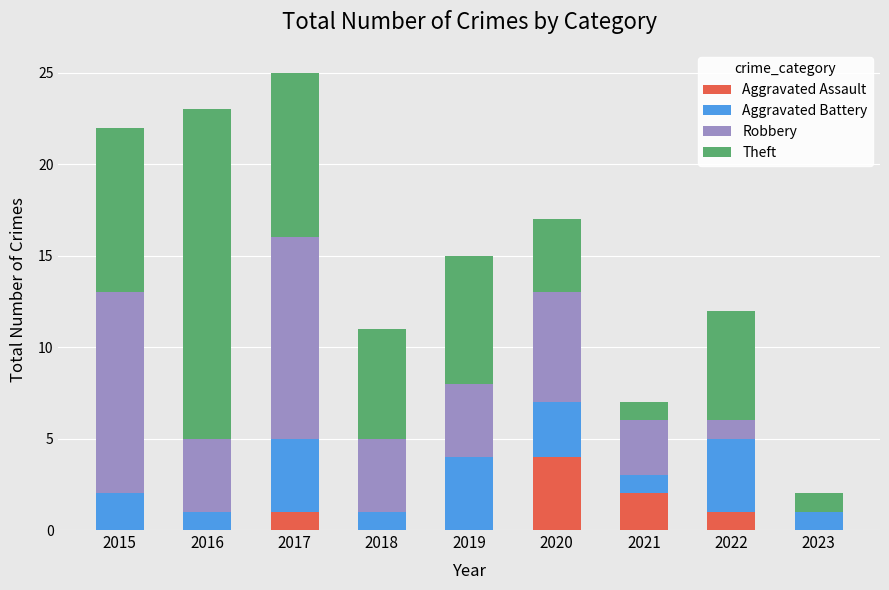

Which category has the highest value in the Aggravated Assault series?

2020